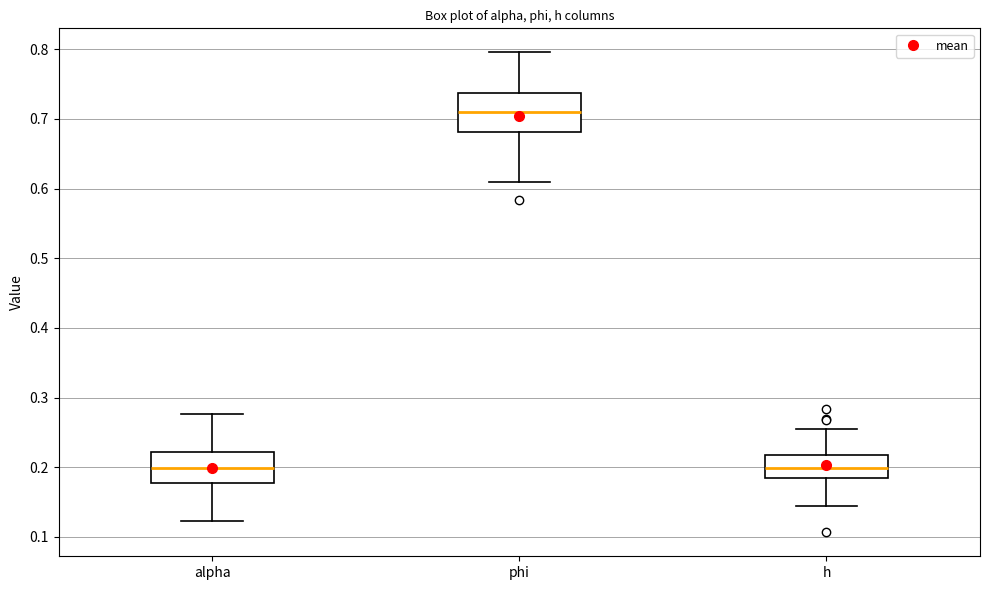

Where is the upper edge of the box for phi on the y-axis? The values are not printed on the chart, so give them approximately, as read against the axis.

0.74